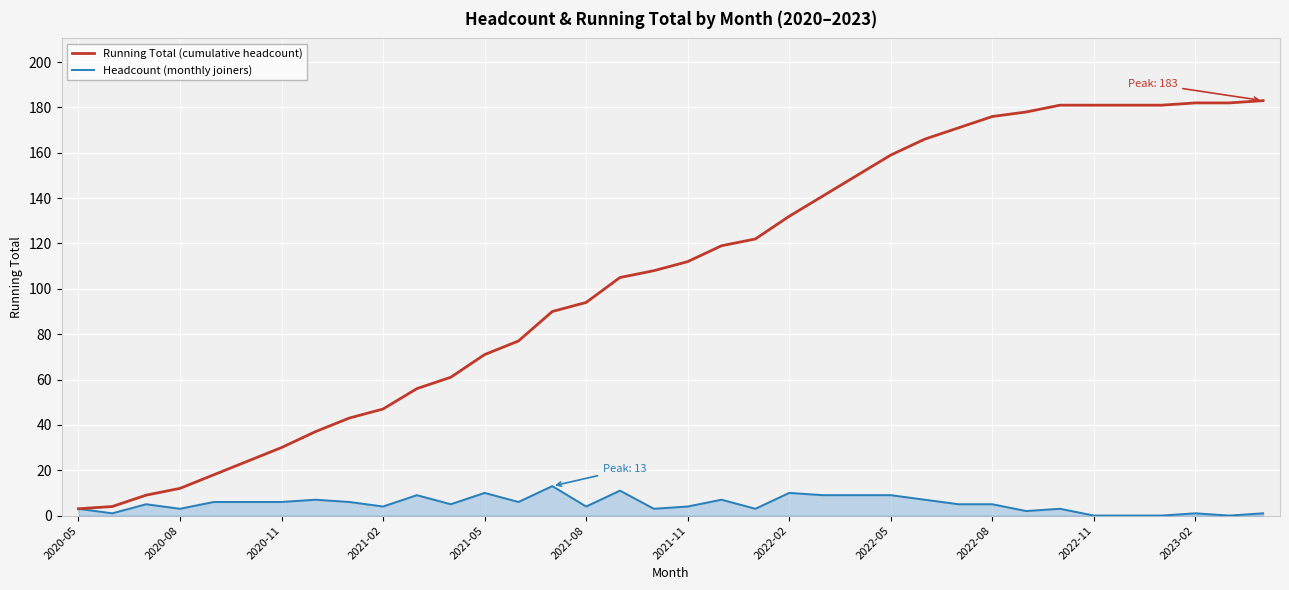

Which series has the largest total across all categories?

Running Total (cumulative headcount)